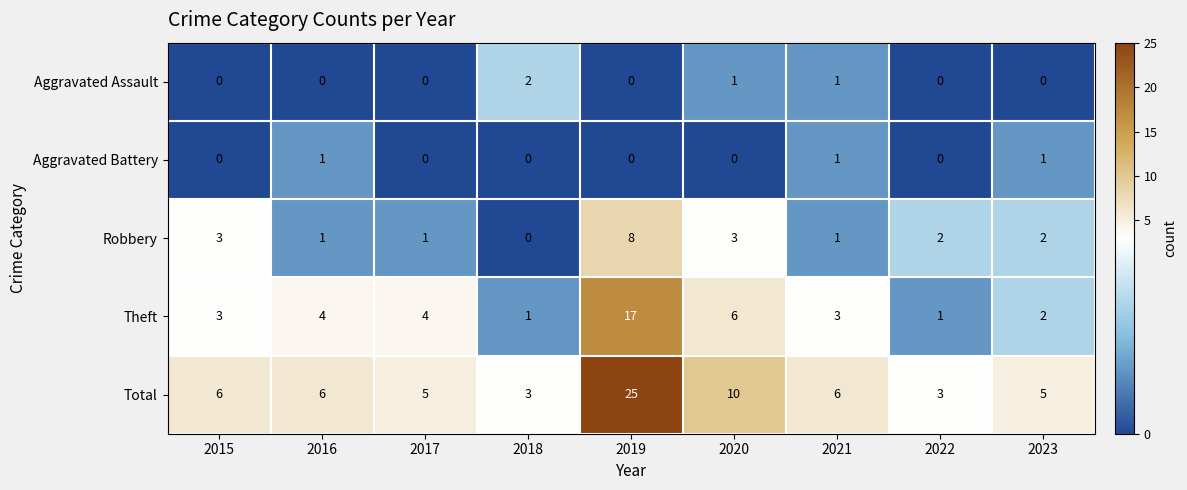

What is the difference between the highest and lowest values at 2023?

5